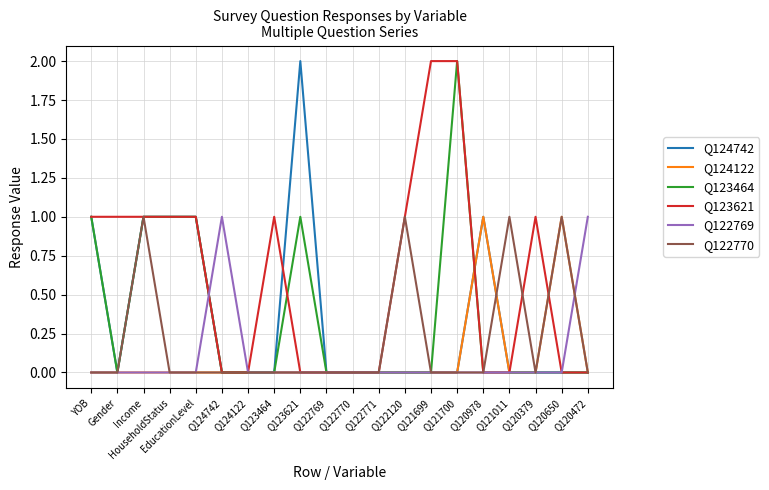

What are all the series names shown in the legend?

Q124742, Q124122, Q123464, Q123621, Q122769, Q122770